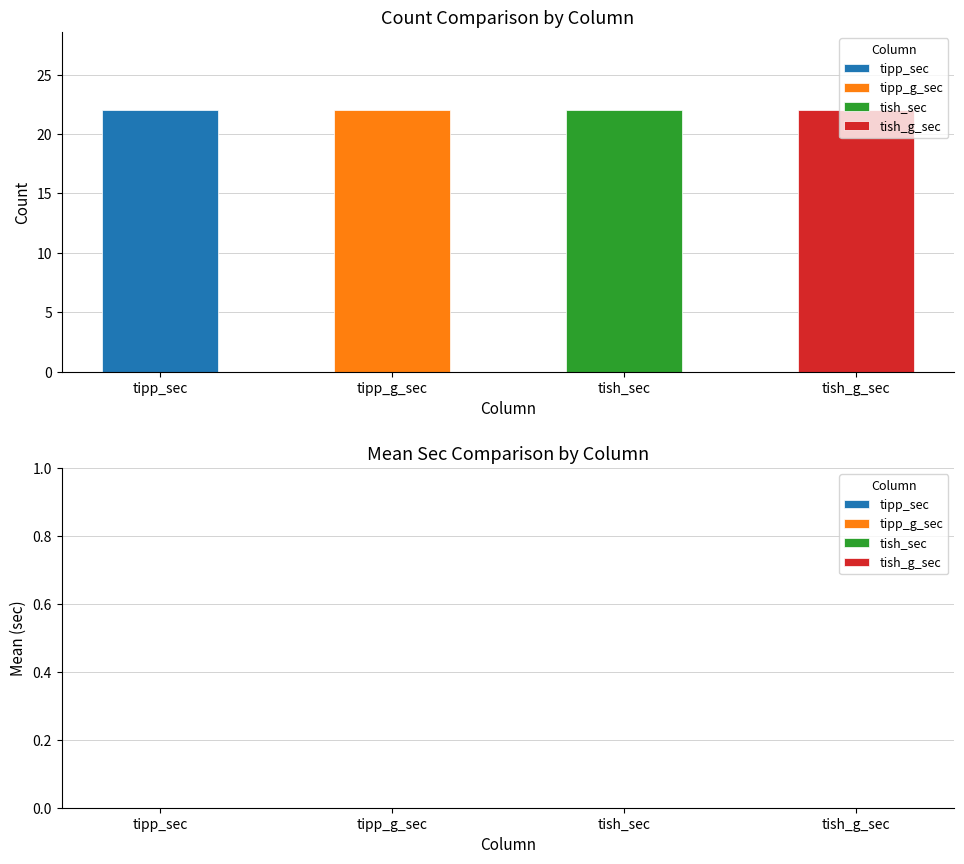

What is the difference between the highest and lowest values at tish_sec?

22